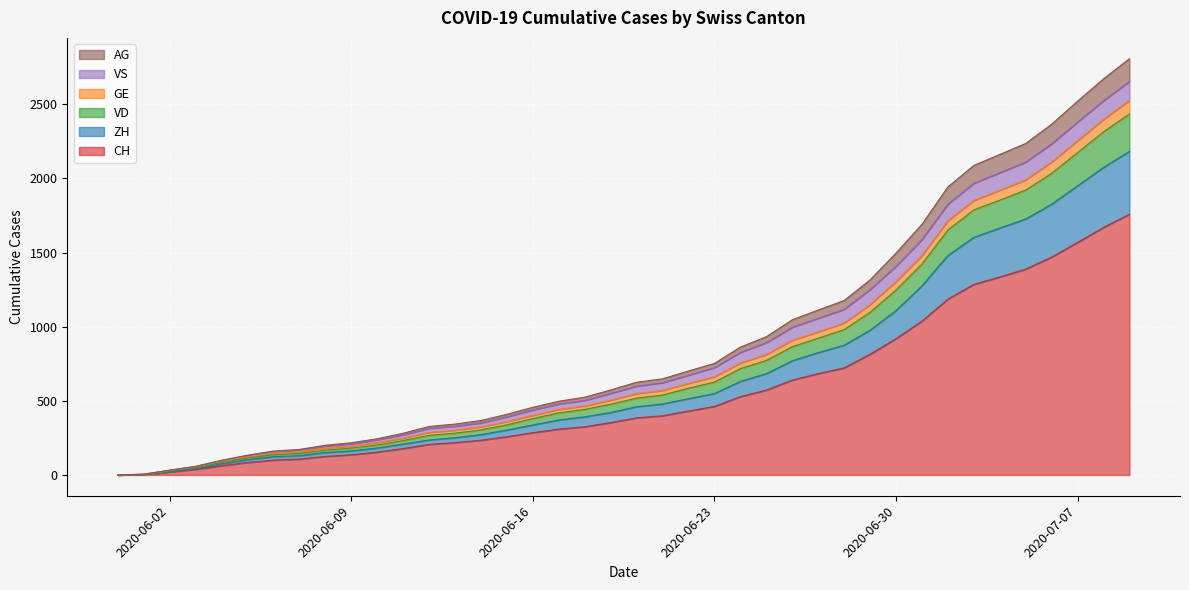

What are all the series names shown in the legend?

AG, VS, GE, VD, ZH, CH